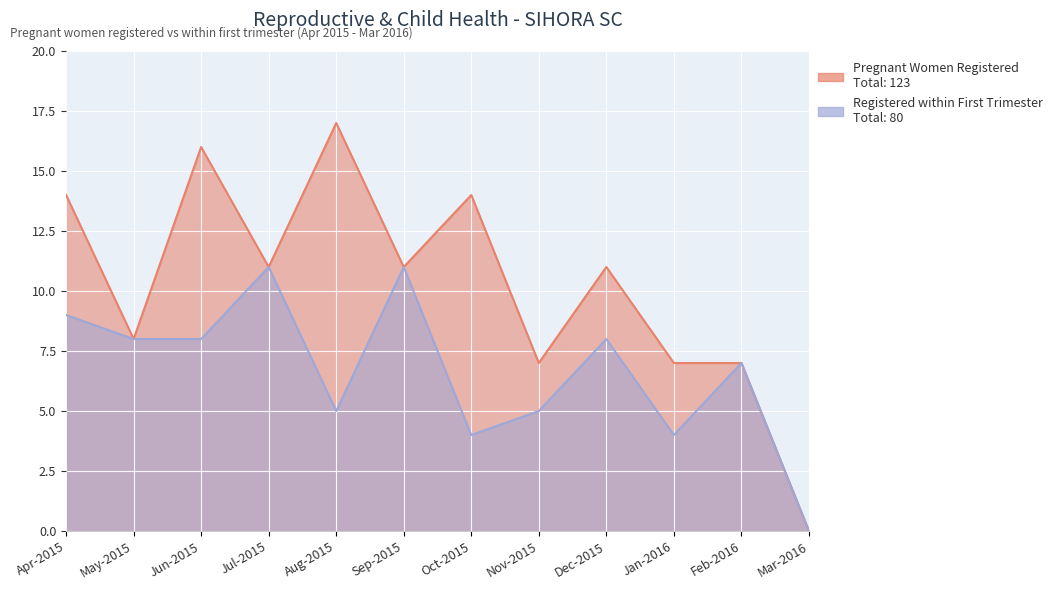

What is the label of the 10th point from the right?

Jun-2015